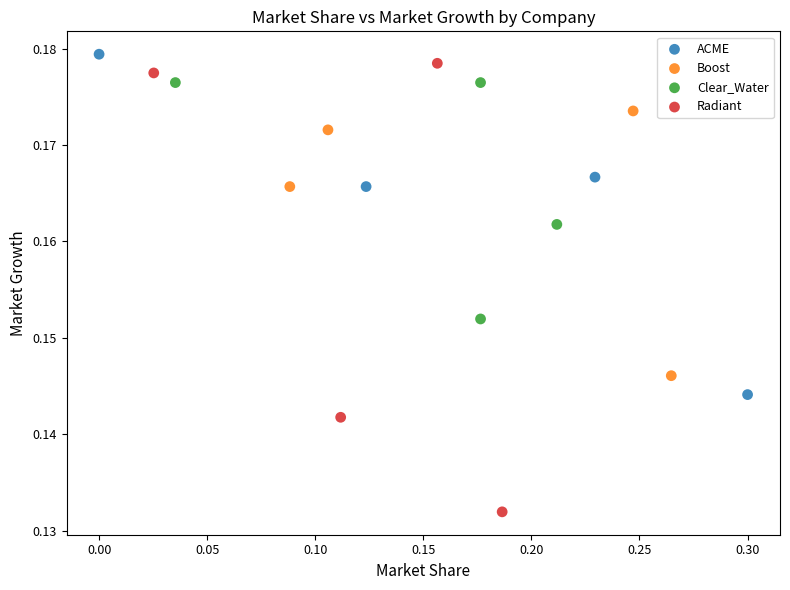

Which series reaches the minimum Y coordinate?

Radiant